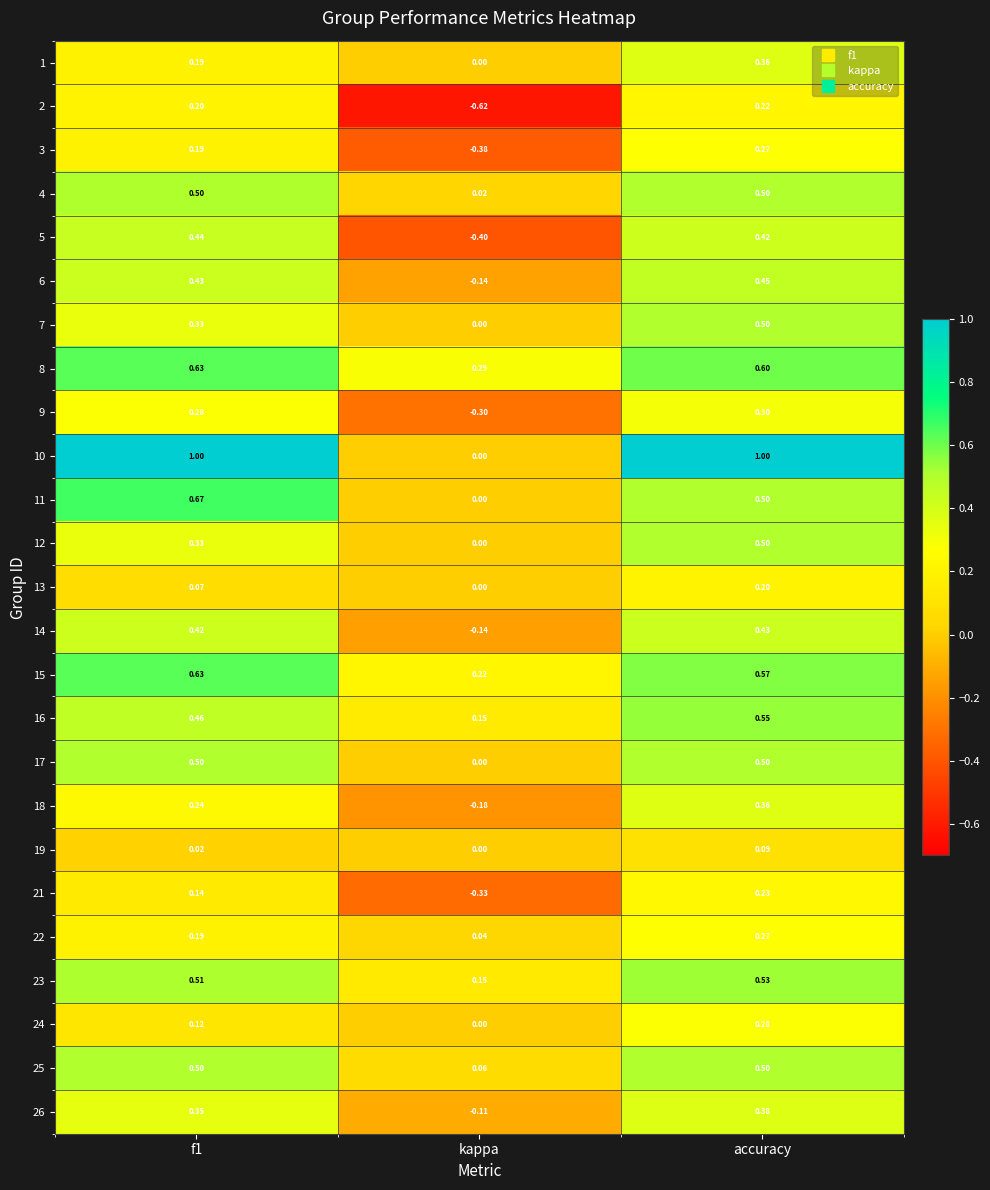

At which category is the sum across all series the highest?

accuracy